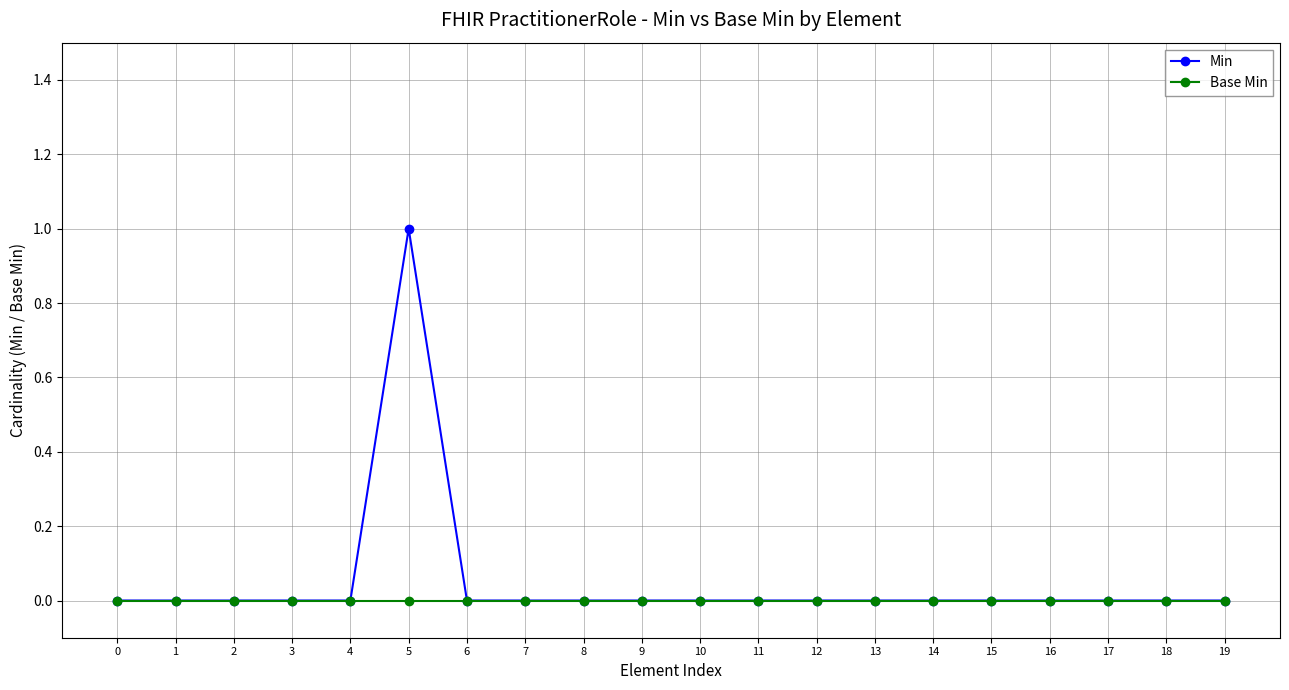

What is the difference between the maximum and second lowest values in the Min series?

1